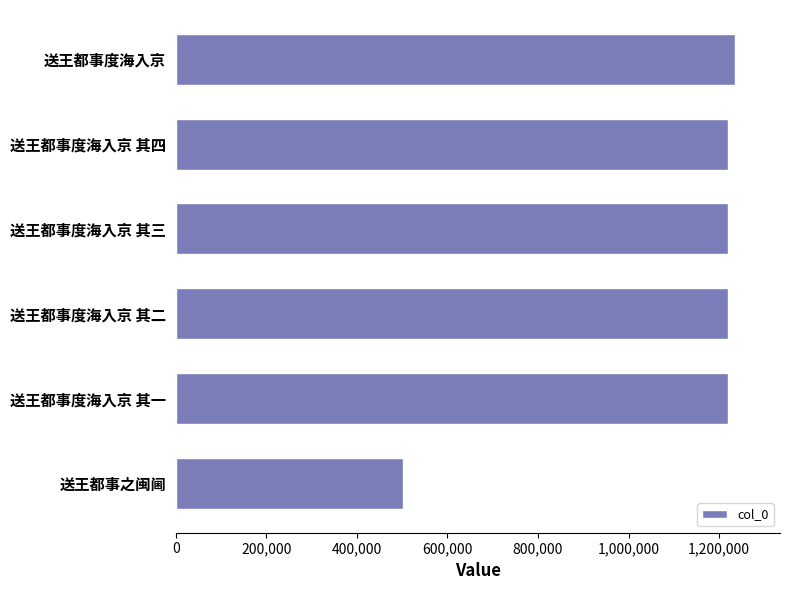

The chart shows a value of 257579 at 送王都事之闽阃. True or false?

False